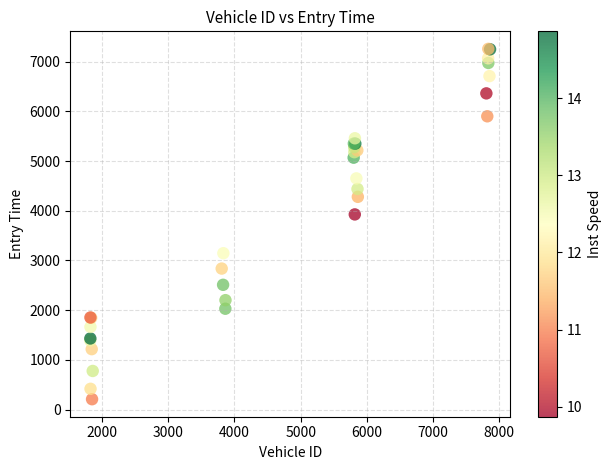

What Y value in the scatter plot is closest to 3733?

3926.4